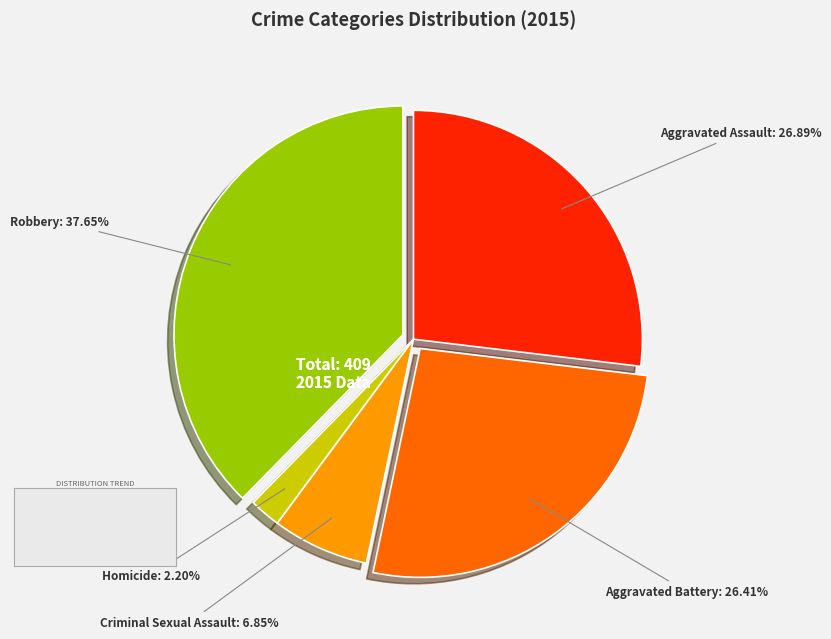

To the nearest percent, what is the difference between the Homicide and Aggravated Battery slice percentages?

24%